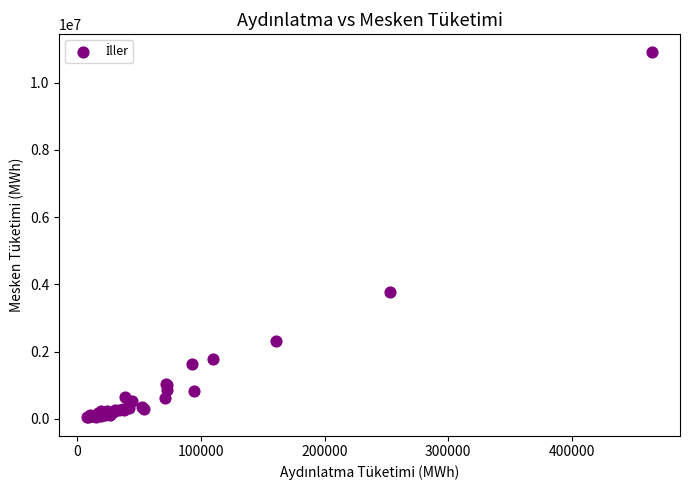

What Y value in the scatter plot is closest to 5471124?

3768377.2